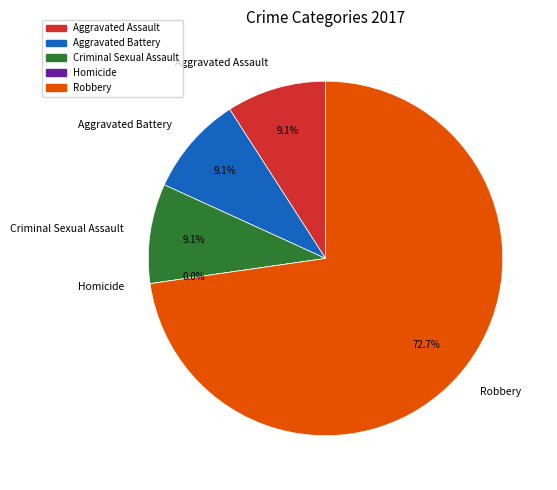

To the nearest percent, what is the combined percentage of Robbery and Criminal Sexual Assault?

82%